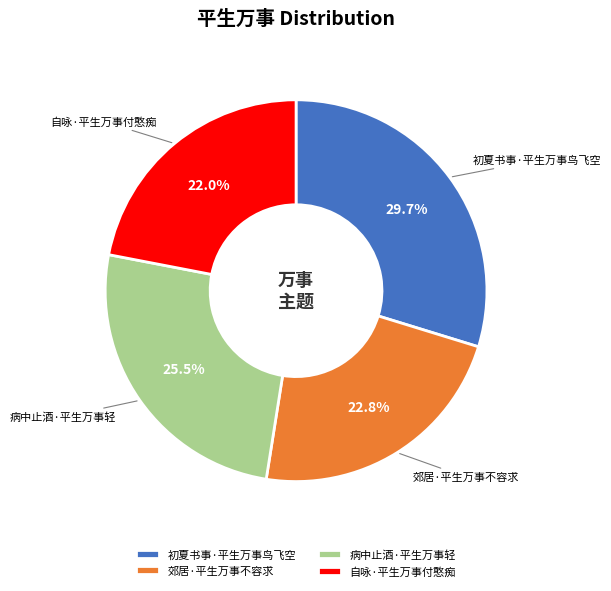

Is it true that 病中止酒·平生万事轻 is 35% of the pie?

False